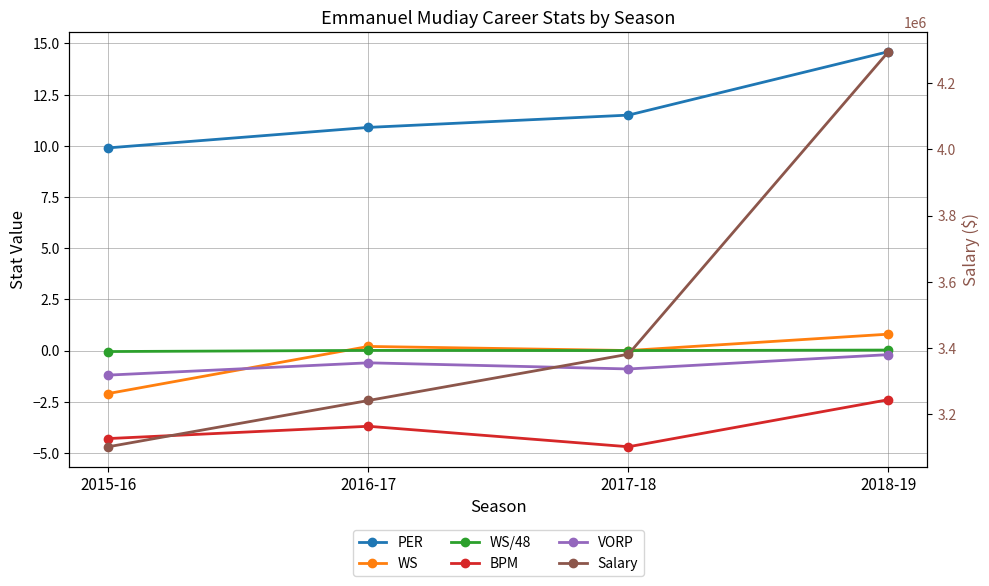

Which series has the largest total across all categories?

Salary